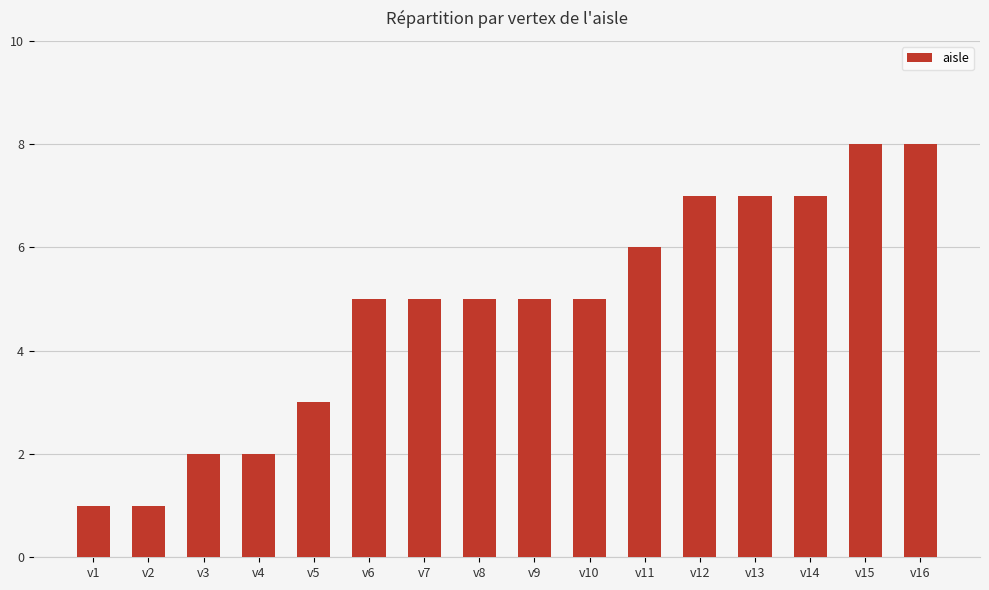

True or false: the data shows 6 at v11.

True